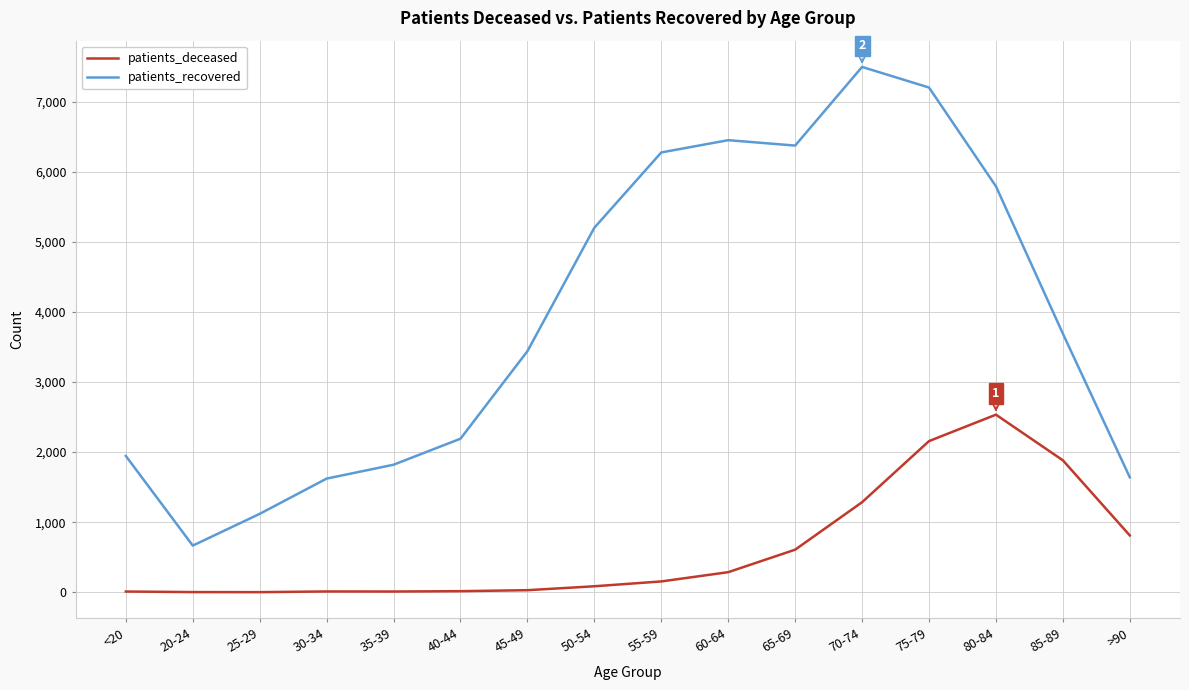

Is the value of patients_deceased at 65-69 greater than the value of patients_recovered at 25-29?

No